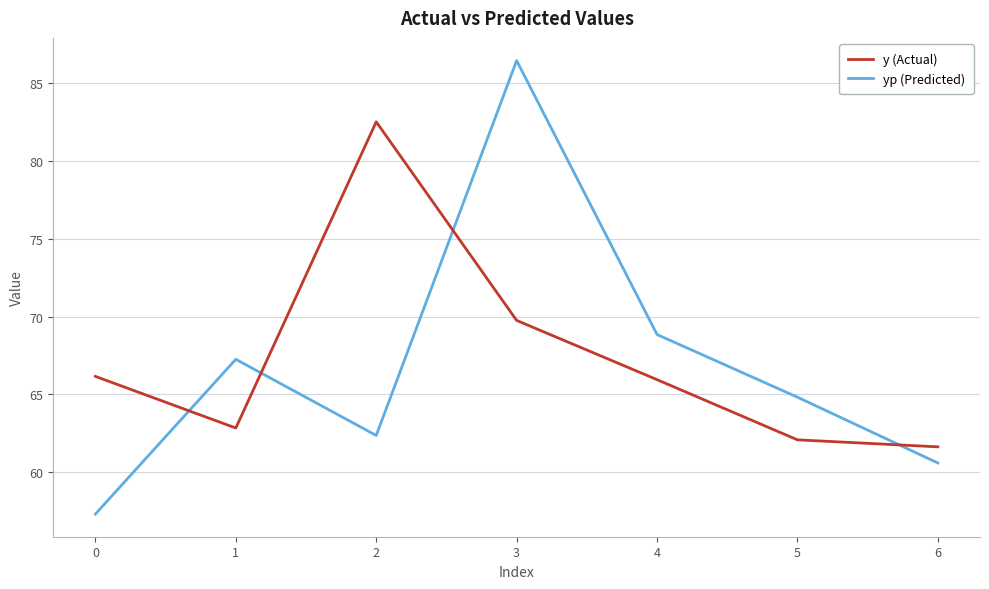

How many times do yp (Predicted) and y (Actual) cross each other?

4